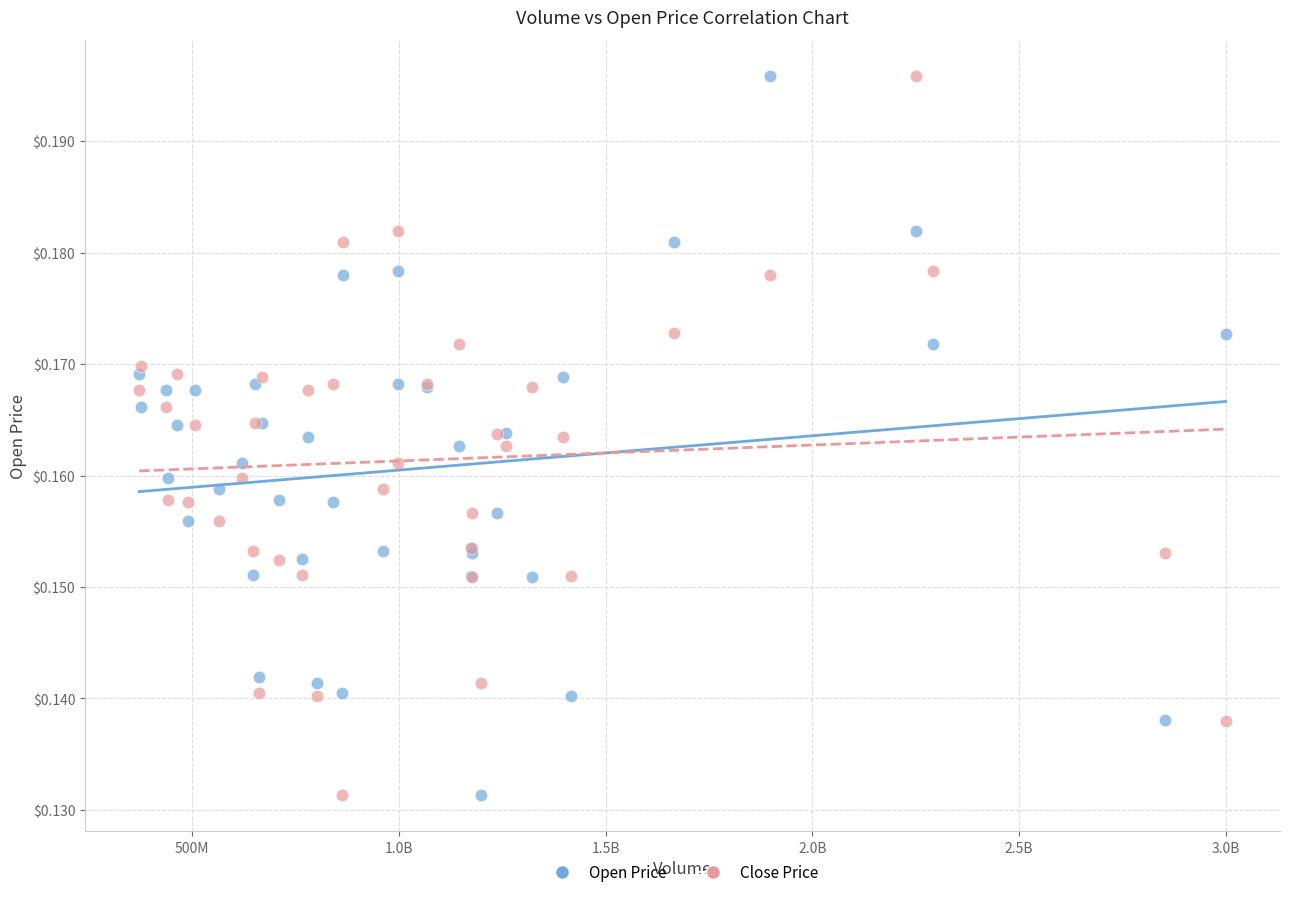

What is the X range (max minus min) for the scatter plot?

2627937042.0